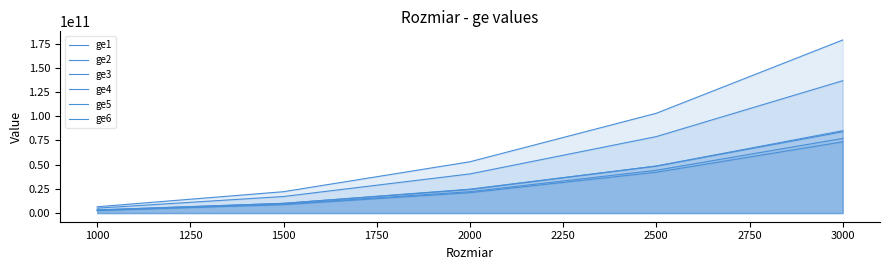

How many values in the ge5 series exceed 21092631949?

2